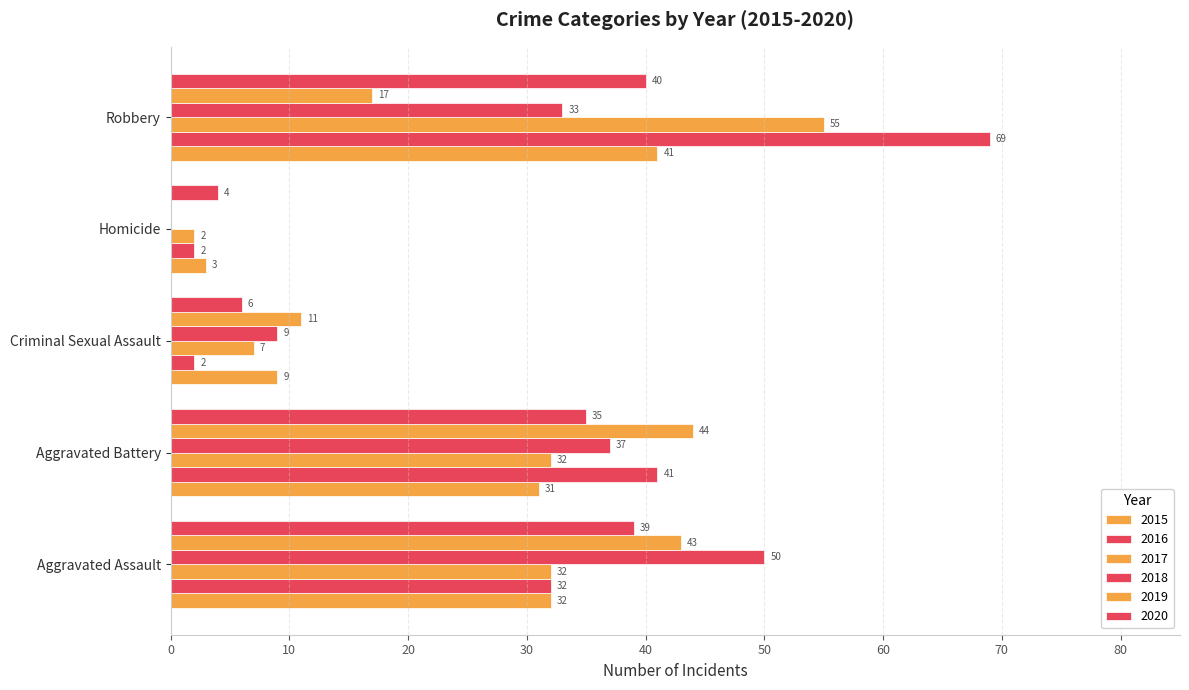

How many distinct data groups are displayed?

6